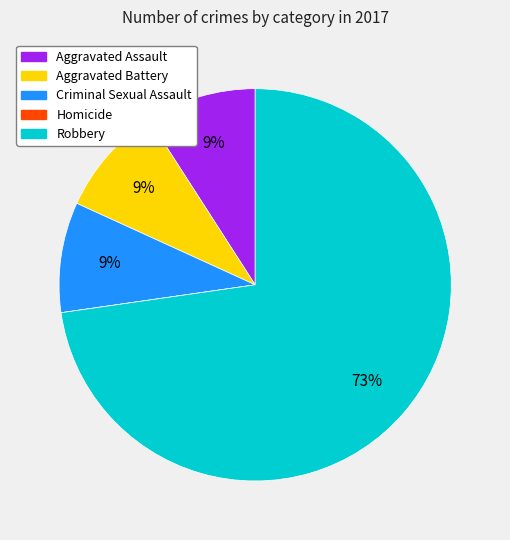

Which has a higher value, Criminal Sexual Assault or Robbery?

Robbery